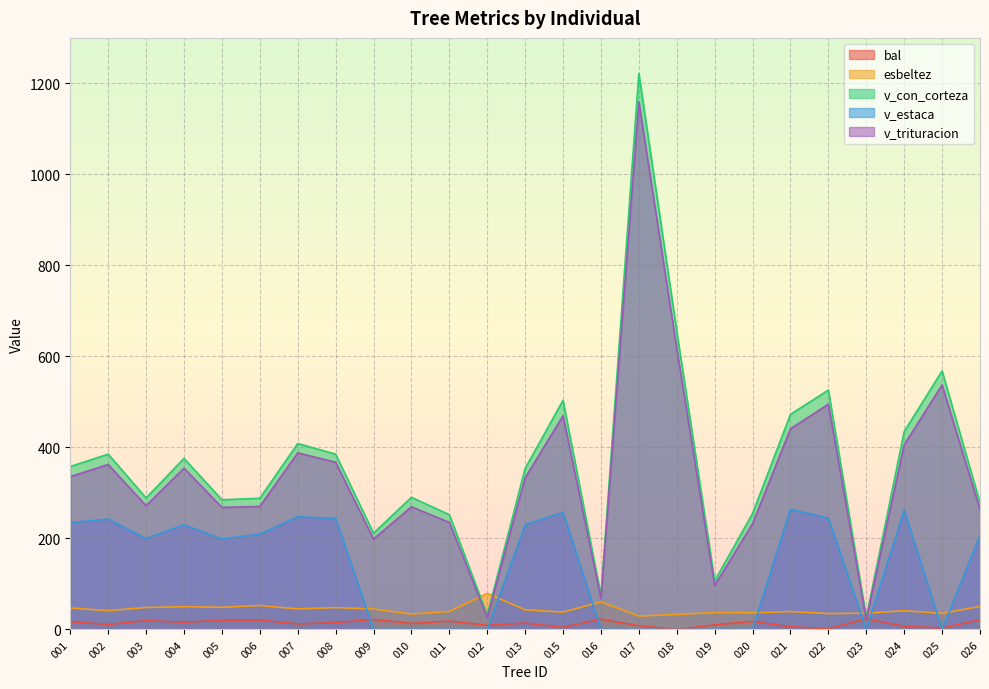

What is the total value across all series at 005?

820.9